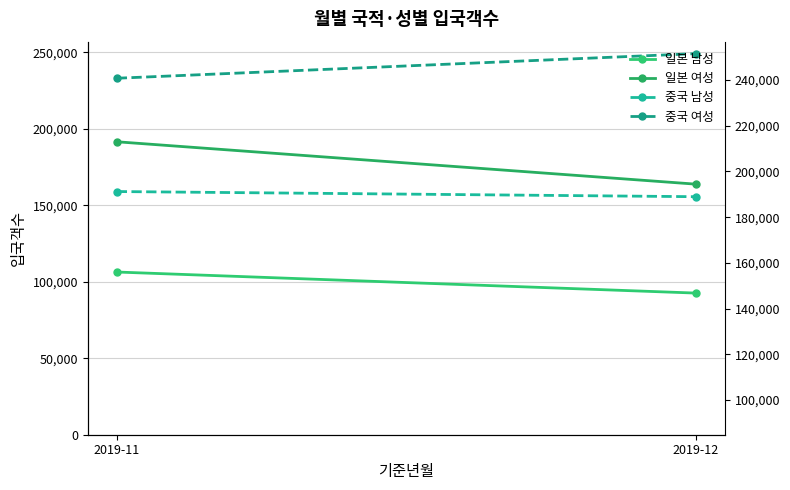

List the labels in order of 일본 여성 value, smallest first.

2019-12, 2019-11